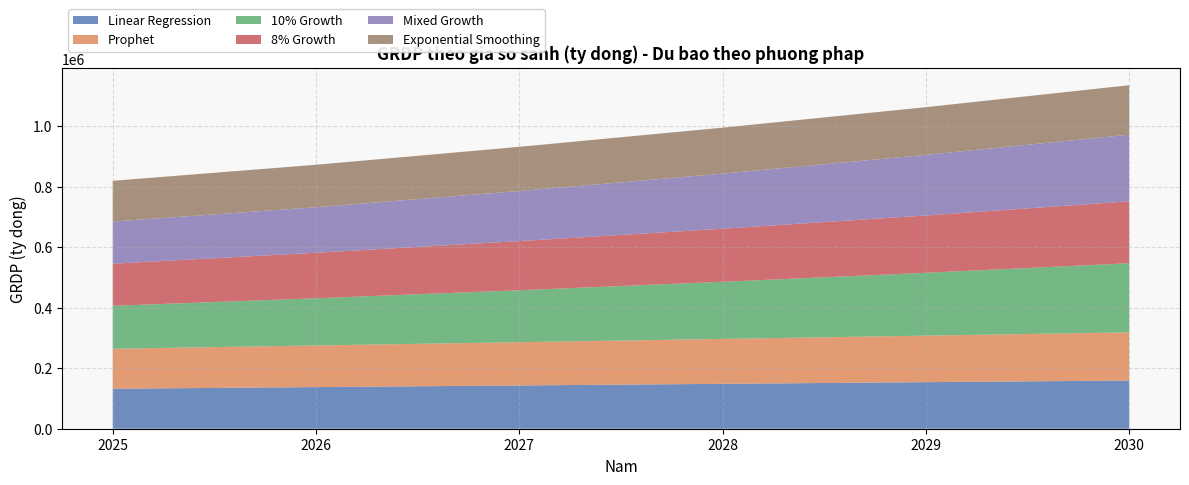

Reading left to right, extract all data points from this chart.

Linear Regression: 132166.5	137585.1	143003.7	148422.3	153840.9	159259.5
Prophet: 132166.6	137578.5	142990.4	148417.1	153828.9	159240.8
10% Growth: 141863.1	156049.4	171654.4	188819.8	207701.8	228472.0
8% Growth: 139283.8	150426.5	162460.6	175457.5	189494.1	204653.6
Mixed Growth: 139283.8	150426.5	165469.1	182016.0	200217.7	220239.4
Exponential Smoothing: 134598.0	140371.3	146144.6	151917.9	157691.2	163464.5